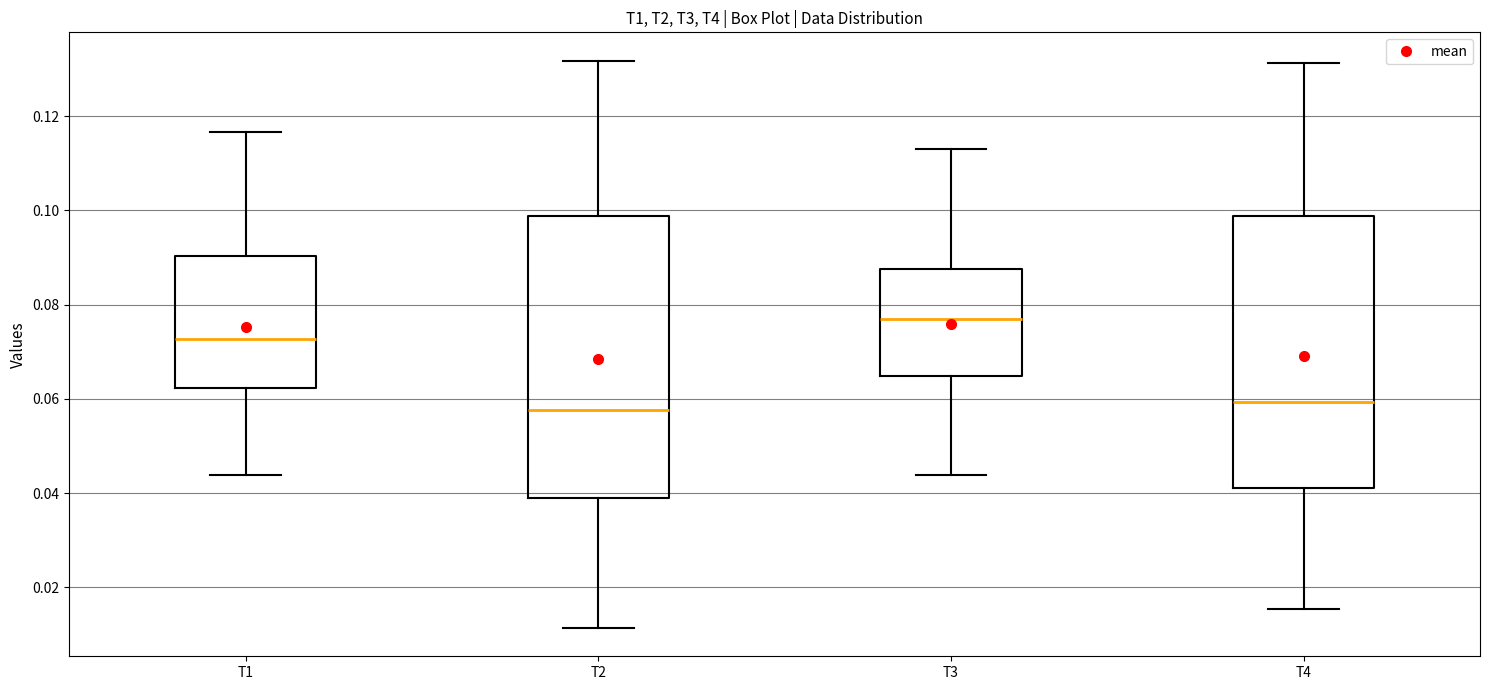

Reading left to right, read every box against the y-axis: the position of its median line, the range the box covers, and the ends of its whiskers. The values are not printed on the chart, so give them approximately, as read against the axis.

T1: median 0.072, box 0.062 to 0.090, whiskers 0.044 to 0.116
T2: median 0.058, box 0.040 to 0.098, whiskers 0.012 to 0.132
T3: median 0.076, box 0.064 to 0.088, whiskers 0.044 to 0.114
T4: median 0.060, box 0.042 to 0.098, whiskers 0.016 to 0.132